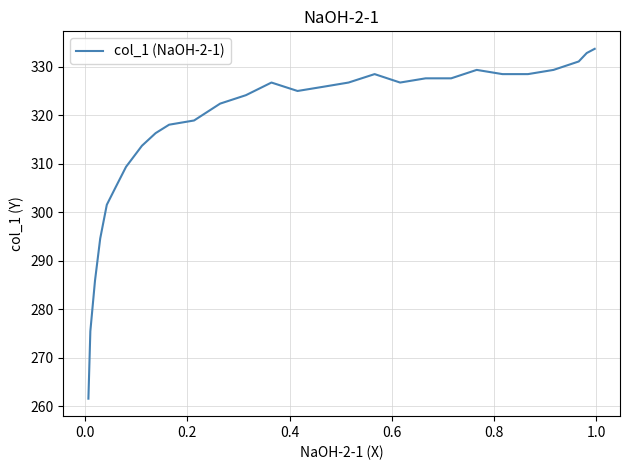

Does the chart have visible grid lines?

Yes